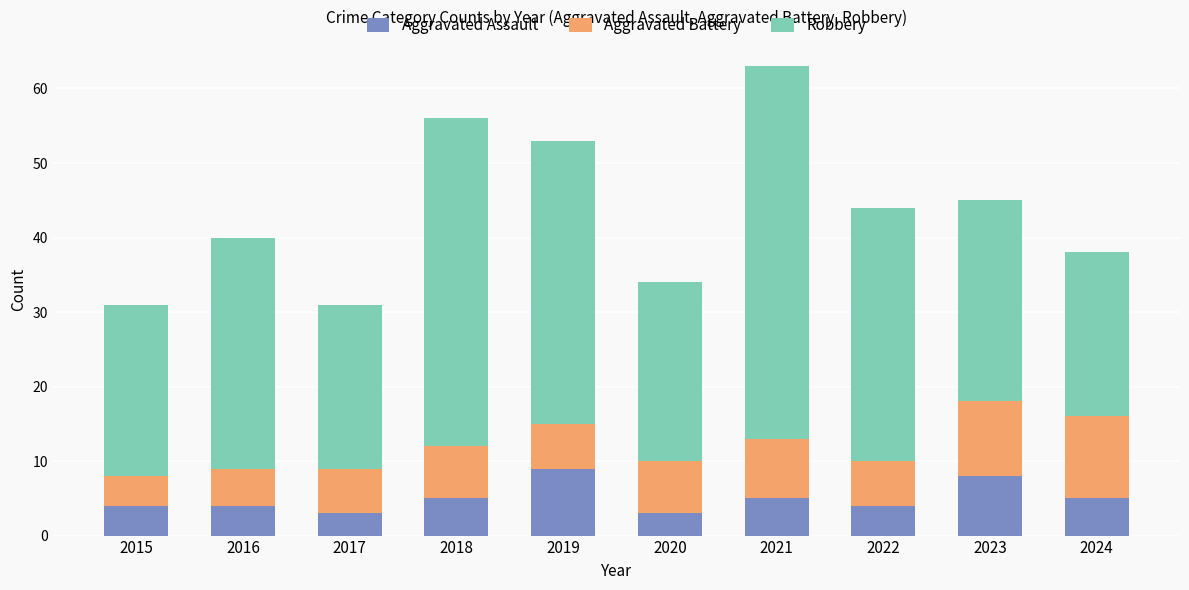

True or false: Aggravated Assault has a value of 3 at 2020.

True